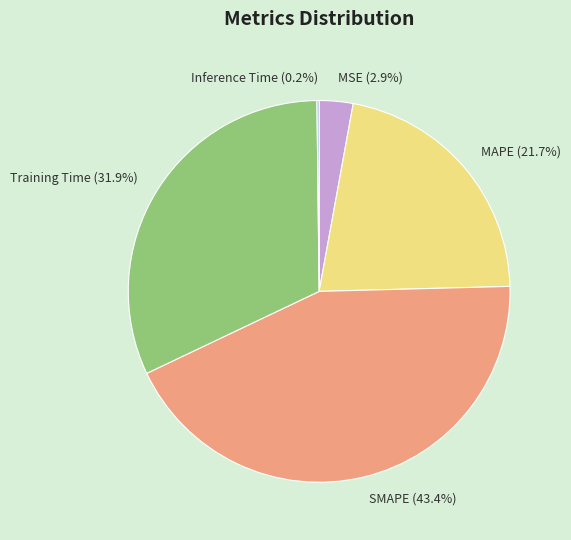

Between Training Time and MSE, which is larger?

Training Time